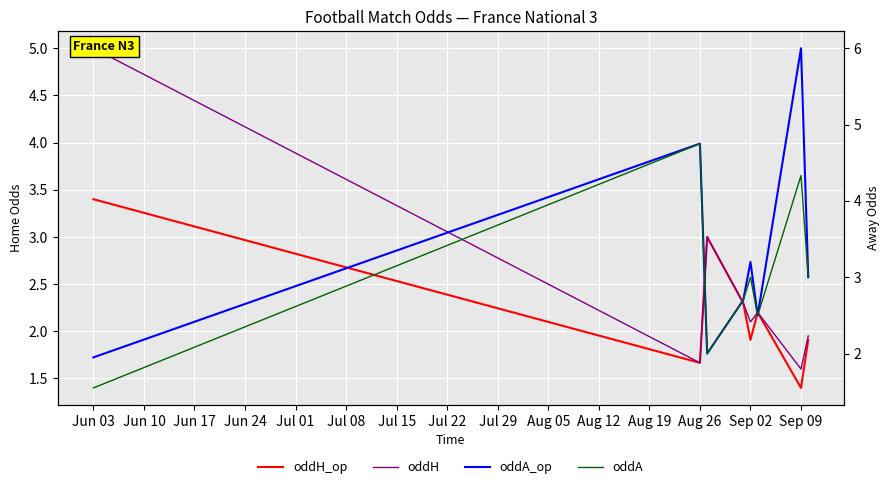

What is the difference between the oddH values at Jun 24 and Jul 15?

0.7